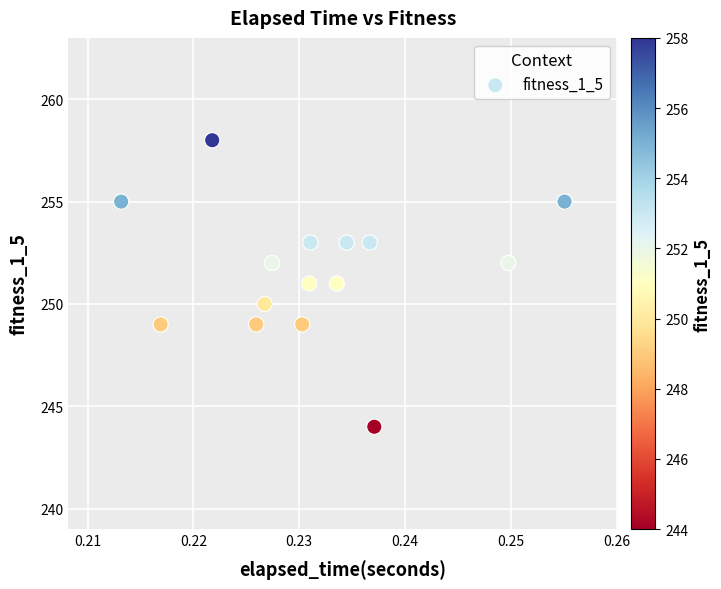

What is the range of Y values (max minus min)?

14